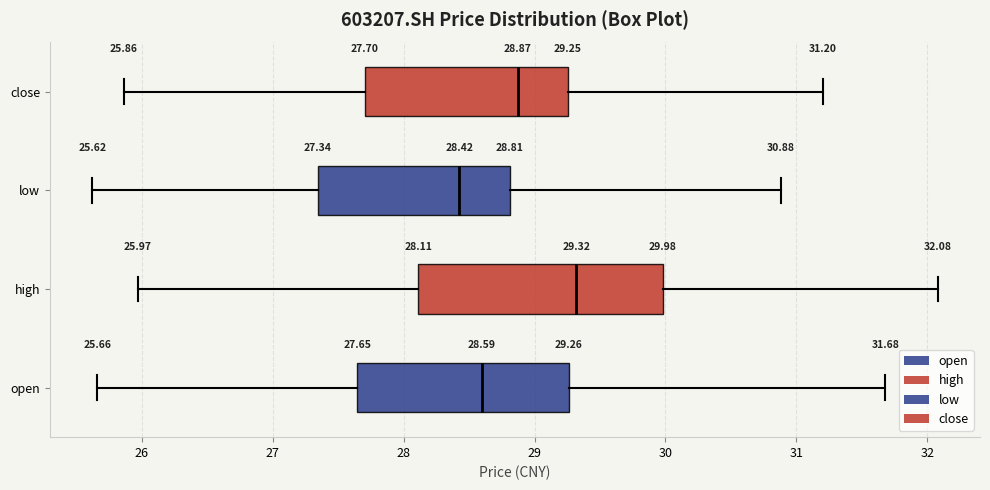

Which box has the furthest to the right median line?

high